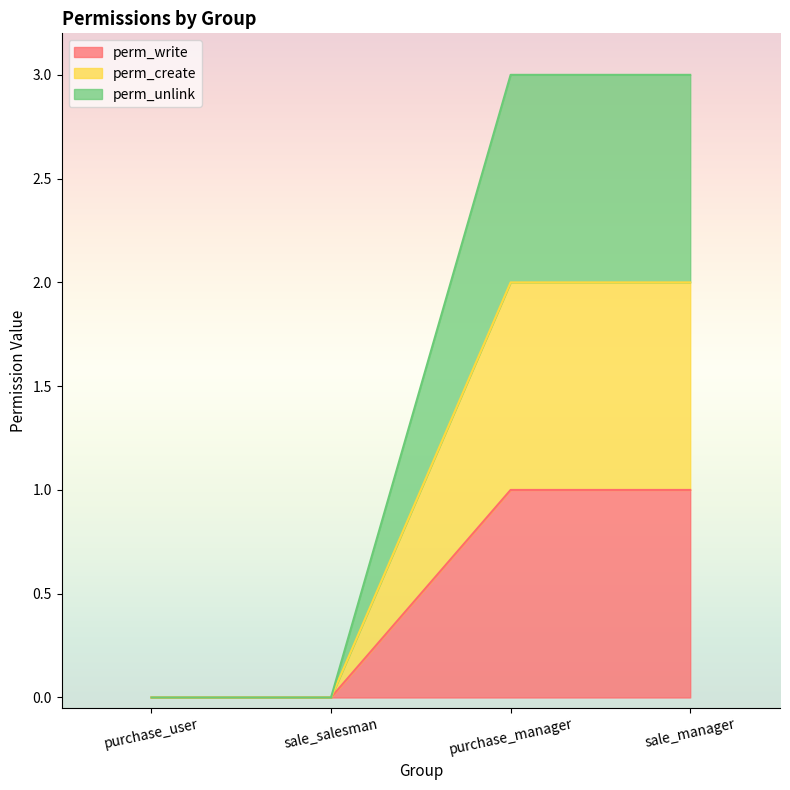

What are all the series names shown in the legend?

perm_write, perm_create, perm_unlink